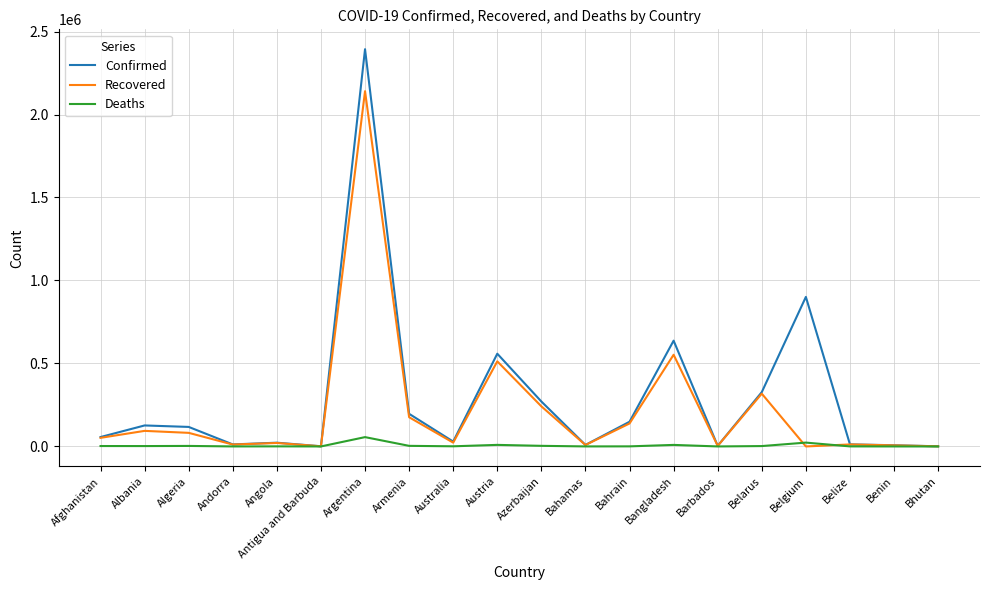

The value of Confirmed at Armenia is 196634. True or false?

True